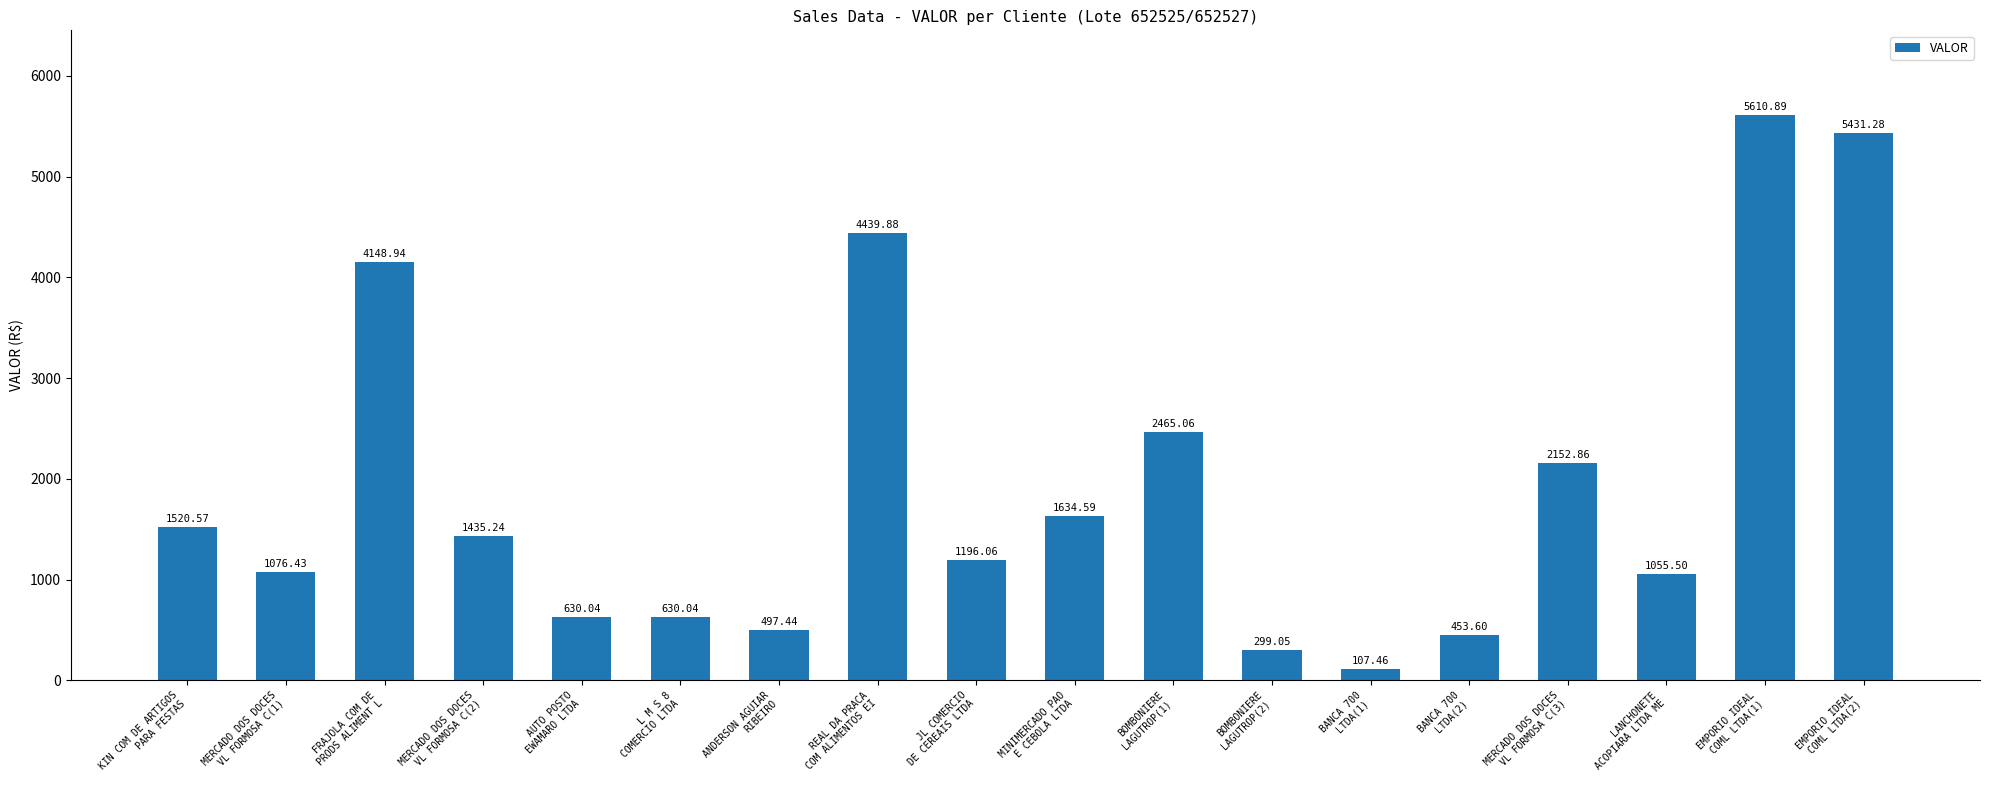

Which has a higher value, KIN COM DE ARTIGOS
PARA FESTAS or EMPORIO IDEAL
COML LTDA(1)?

EMPORIO IDEAL
COML LTDA(1)